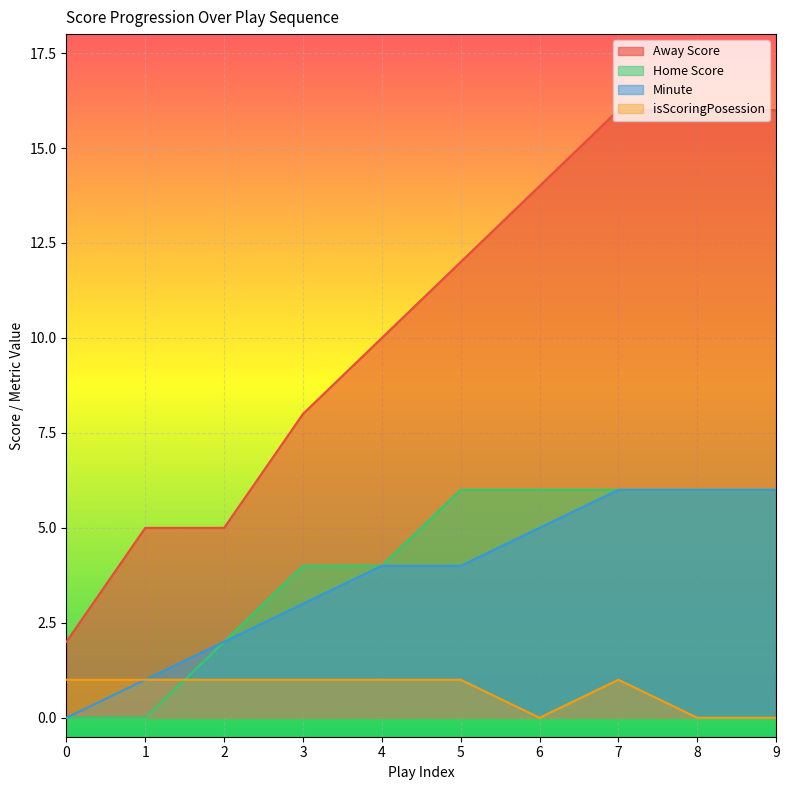

Reading left to right, what are all the values shown in this chart?

Away Score: 2	5	5	8	10	12	14	16	16	16
Home Score: 0	0	2	4	4	6	6	6	6	6
Minute: 0	1	2	3	4	4	5	6	6	6
isScoringPosession: 1	1	1	1	1	1	0	1	0	0